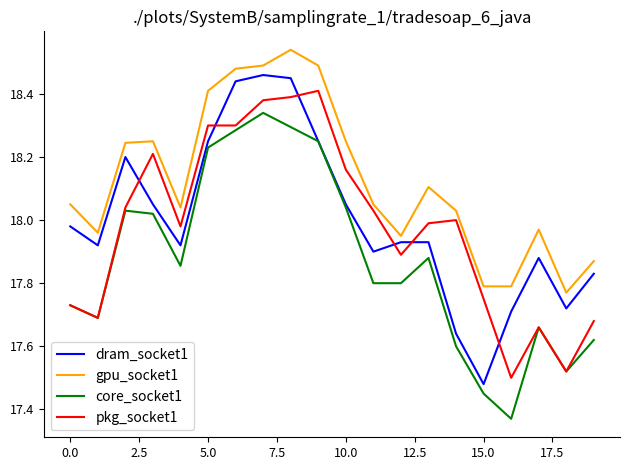

True or false: gpu_socket1 and core_socket1 intersect in this chart.

False